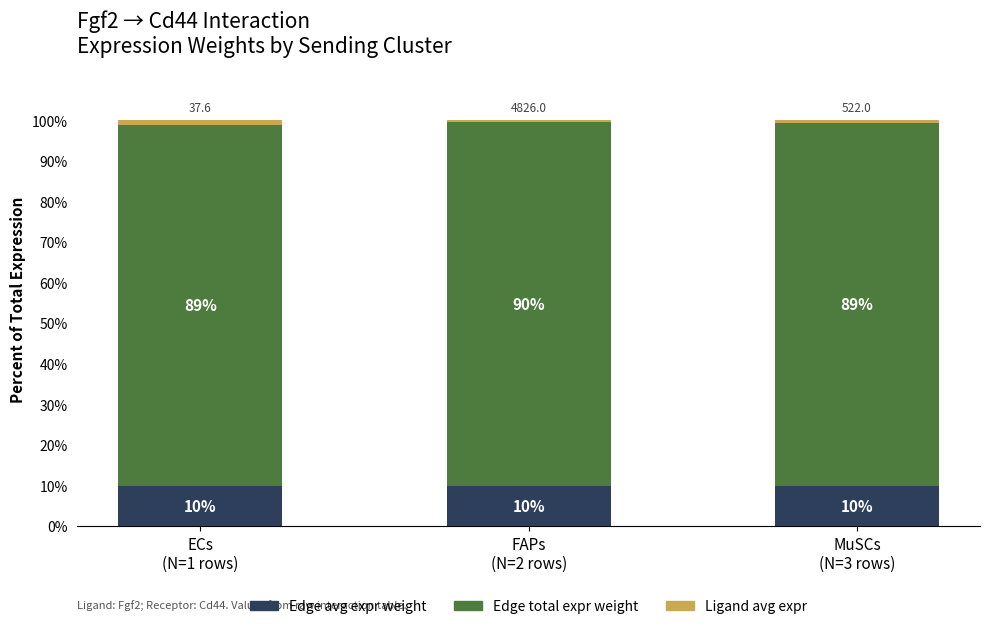

How many Edge avg expr weight values are between 9 and 10?

3